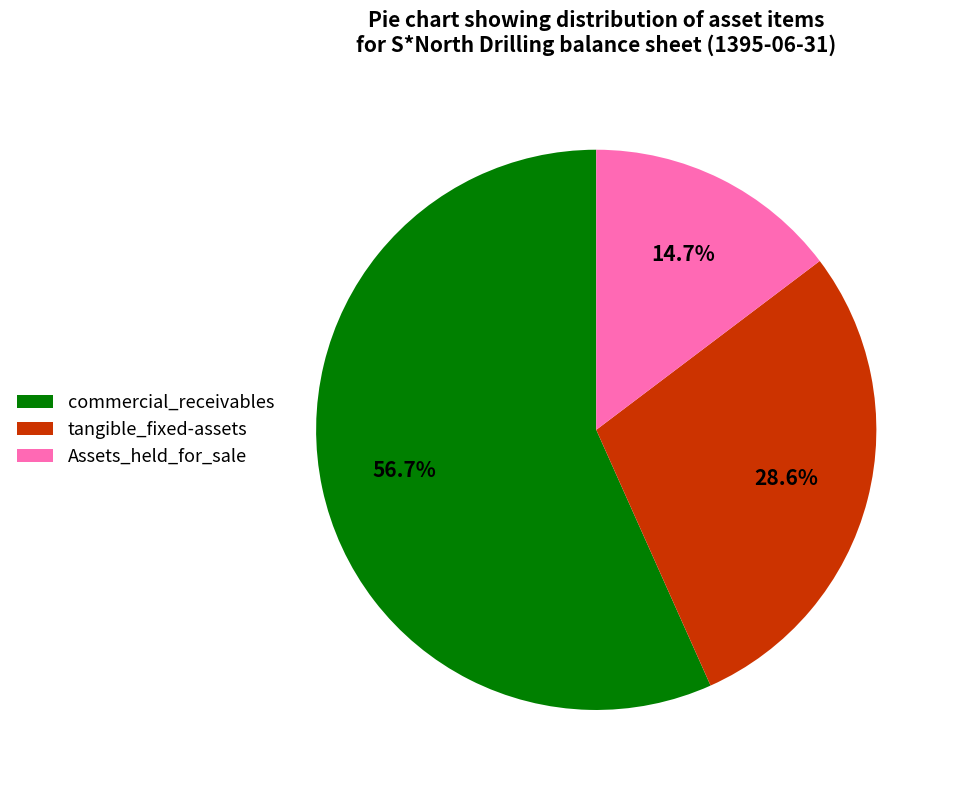

Does commercial_receivables represent more than half of the total?

Yes